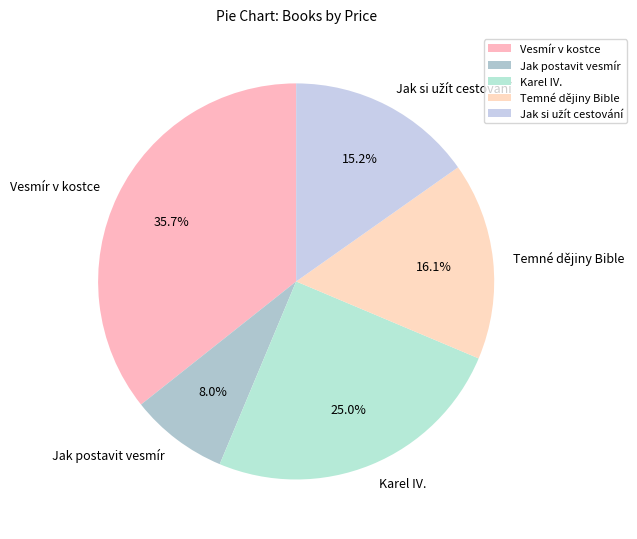

Is it true that Vesmír v kostce is 36% of the pie?

True